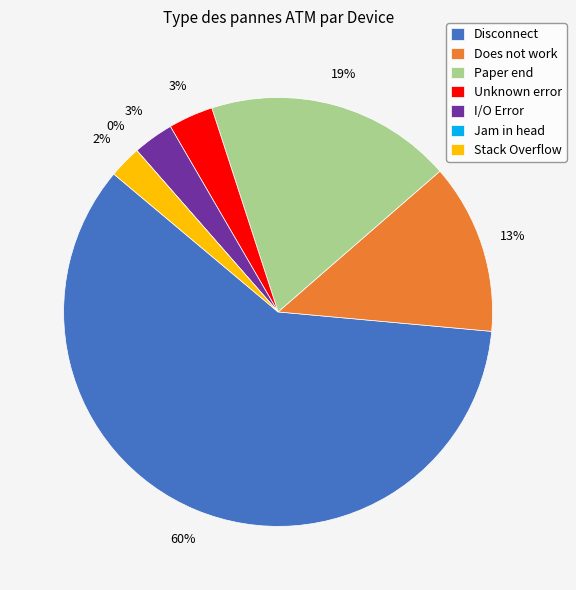

True or false: Does not work accounts for 25% of the total.

False